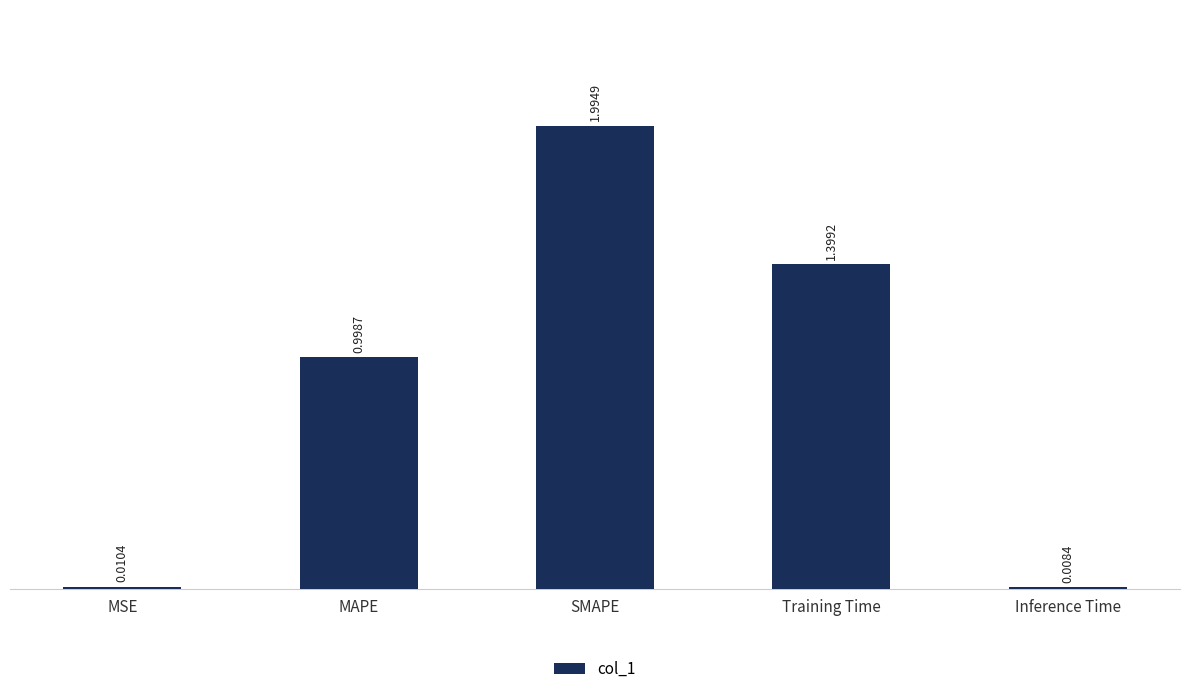

Rank the categories by value from lowest to highest.

Inference Time, MSE, MAPE, Training Time, SMAPE